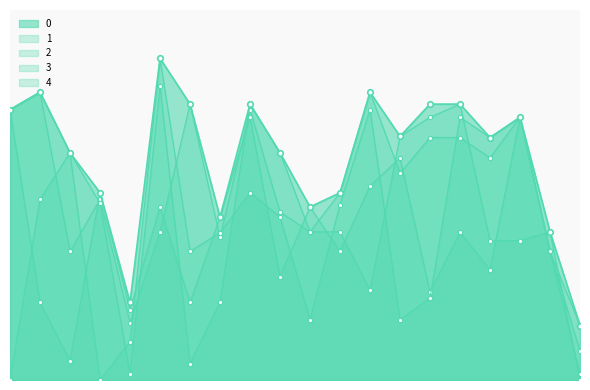

How many times do 4 and 3 cross each other?

7